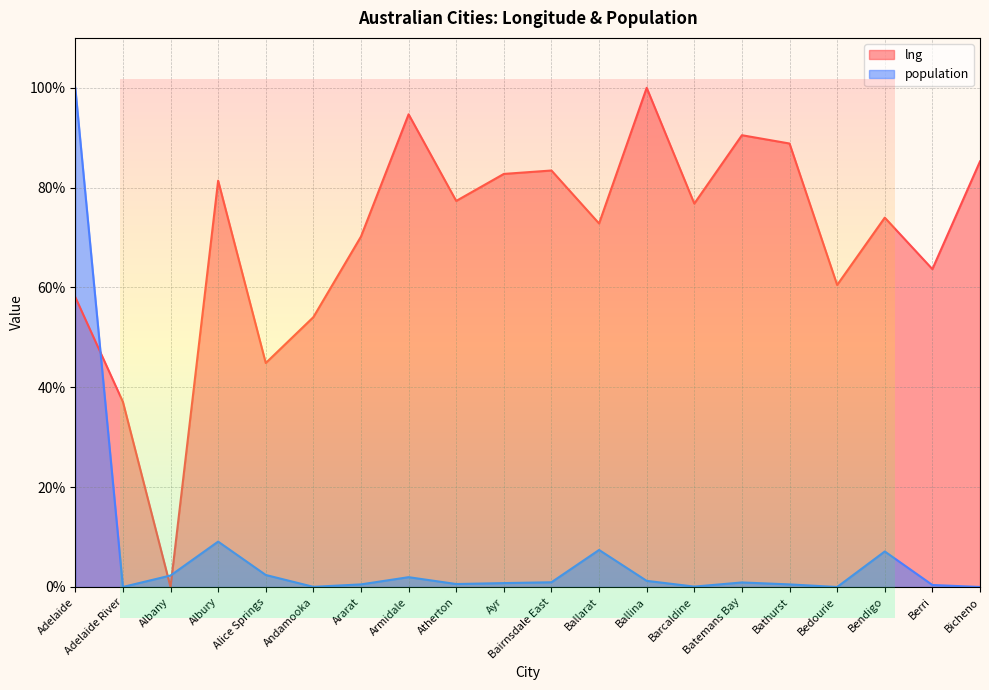

Which series has the widest spread of values?

lng